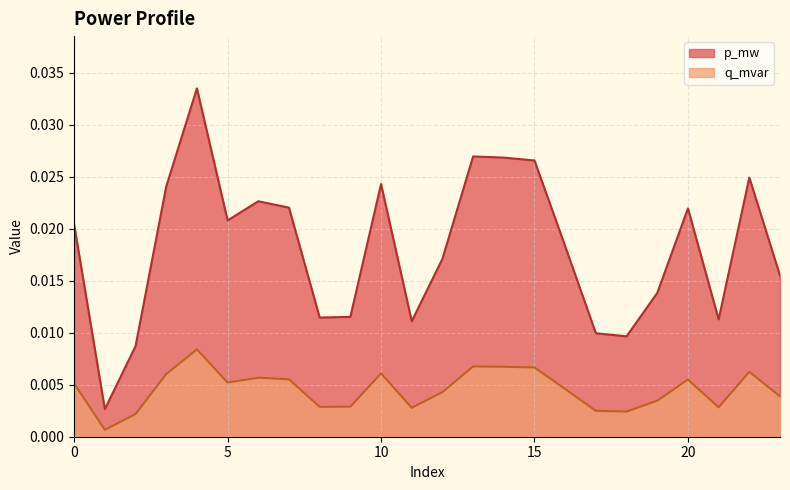

Which series has the largest range (max minus min)?

p_mw